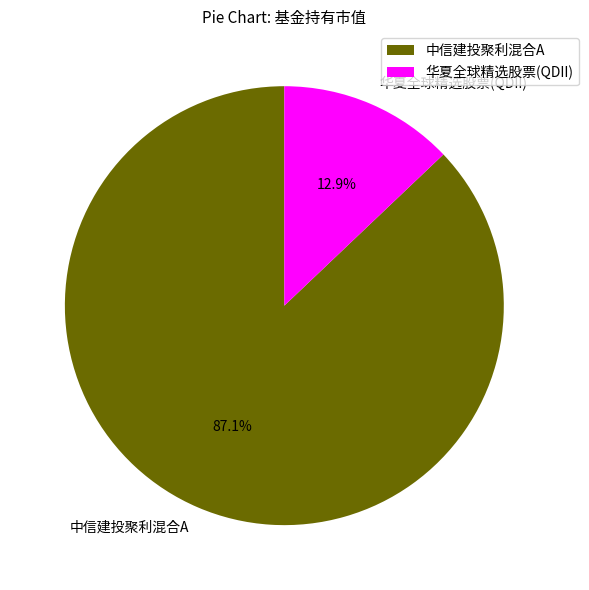

Which category accounts for the majority?

中信建投聚利混合A